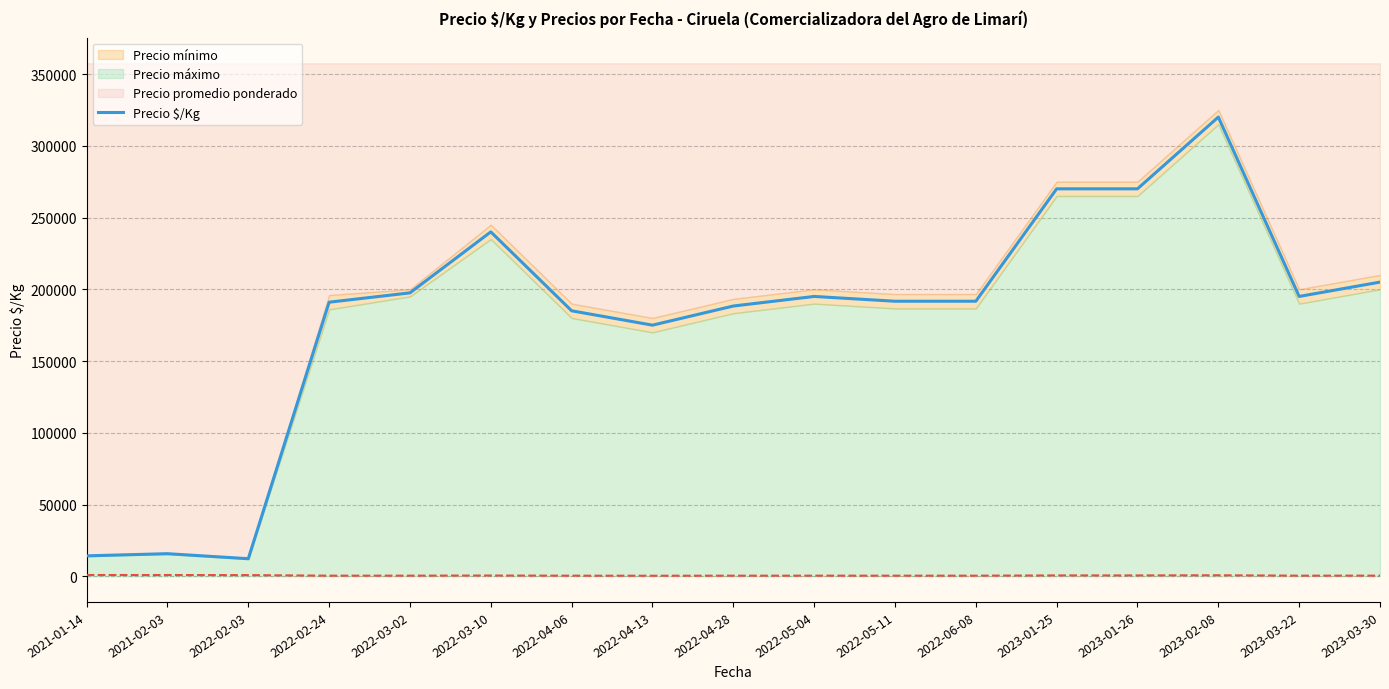

Reading right to left, what are all the values shown in this chart?

205000.0	195000.0	320000.0	270000.0	270000.0	191666.7	191666.7	195000.0	188333.3	175000.0	185000.0	240000.0	197500.0	191000.0	12250.0	15750.0	14250.0